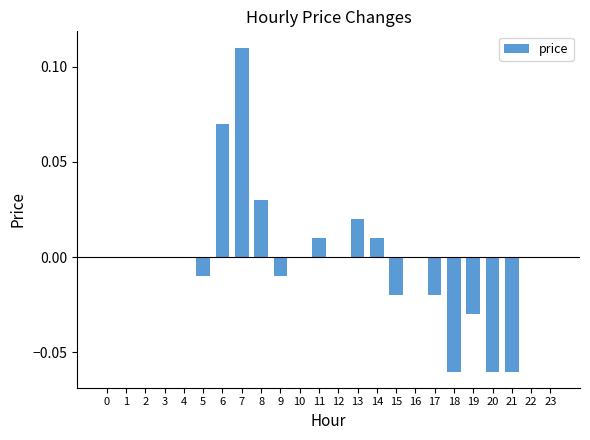

Which label corresponds to the largest value in the chart?

7